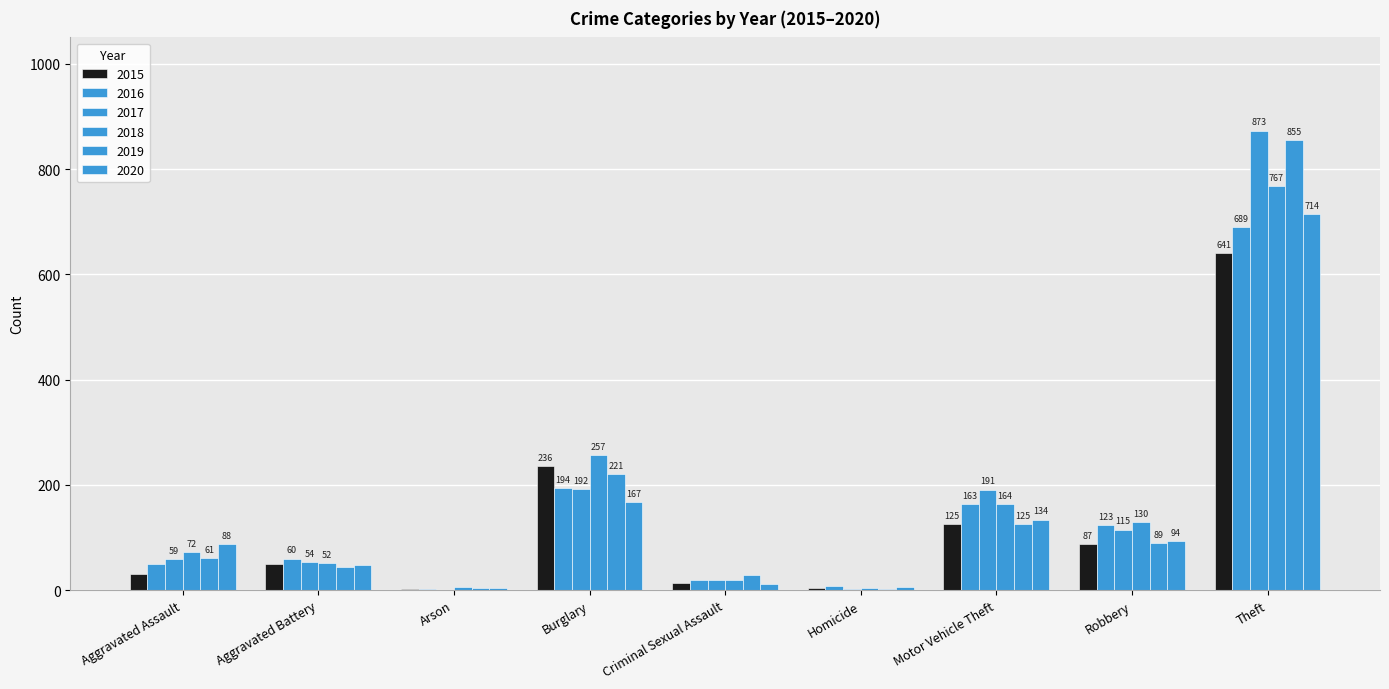

What is the value of the 2018 bar at the 6th from the left?

5